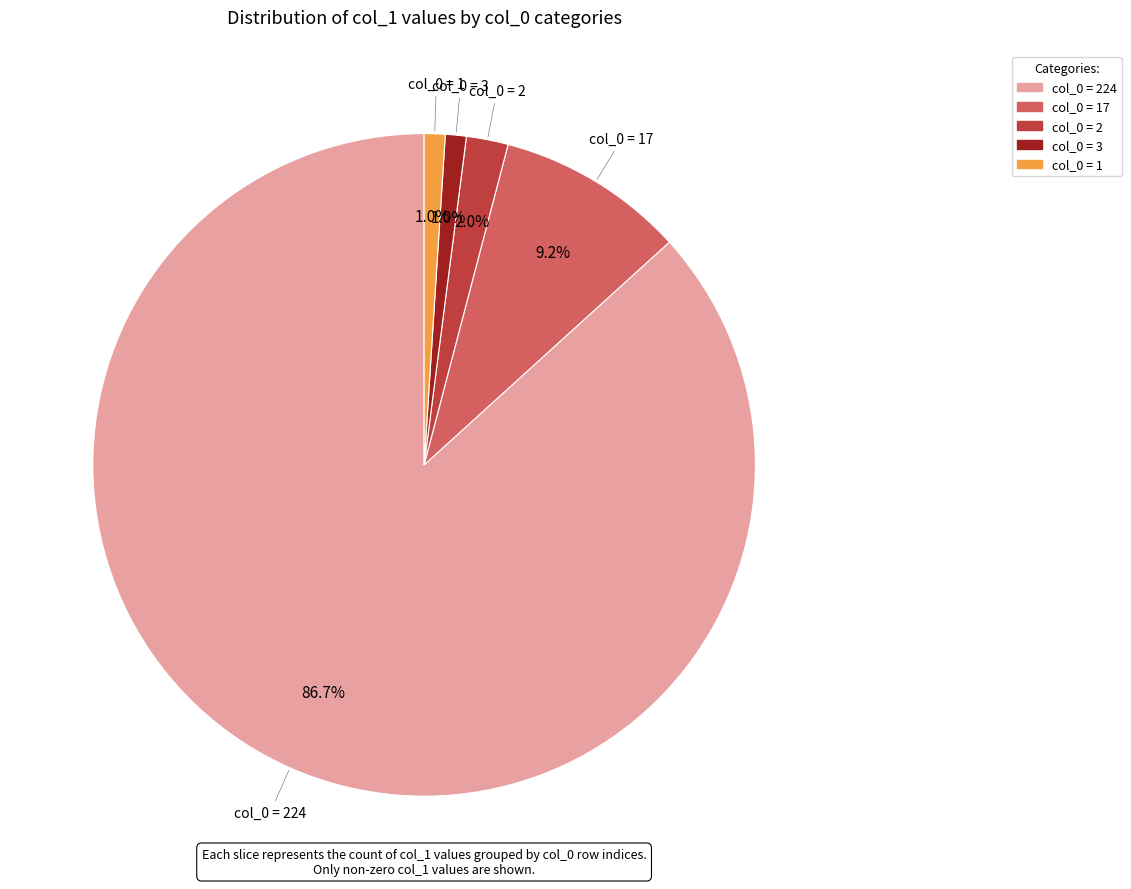

Is there a majority slice in this chart?

Yes